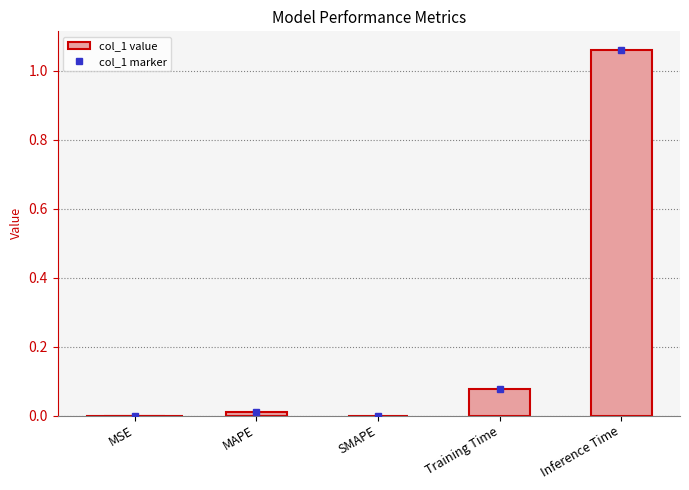

The value at SMAPE is 0.0. True or false?

True